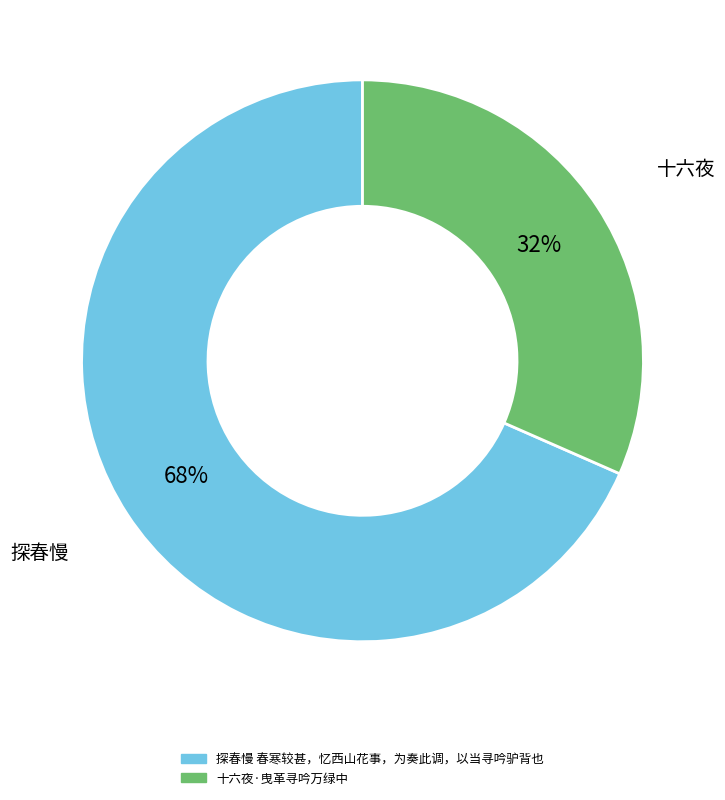

What is the majority slice?

探春慢 春寒较甚，忆西山花事，为奏此调，以当寻吟驴背也